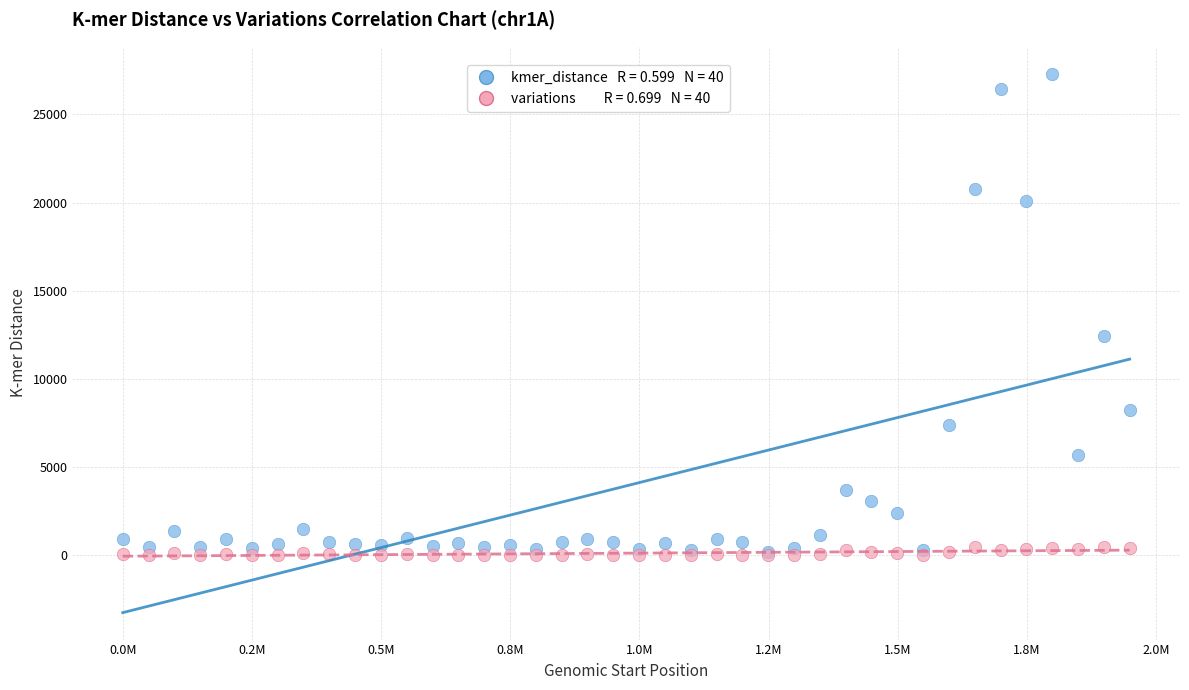

Across all series, what Y value is closest to 13659?

12455